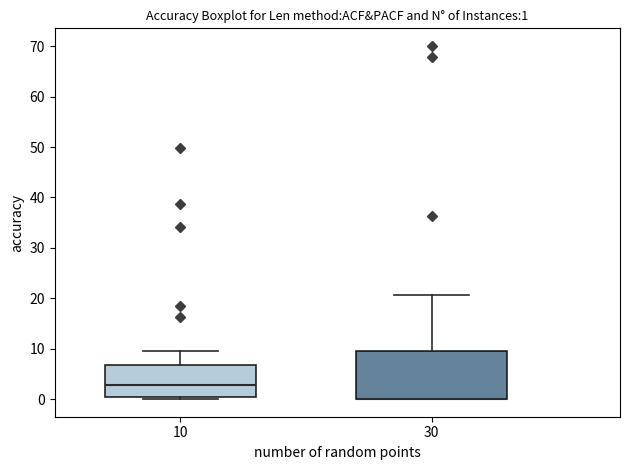

Comparing the boxes themselves (not the whiskers), which one is the tallest?

30